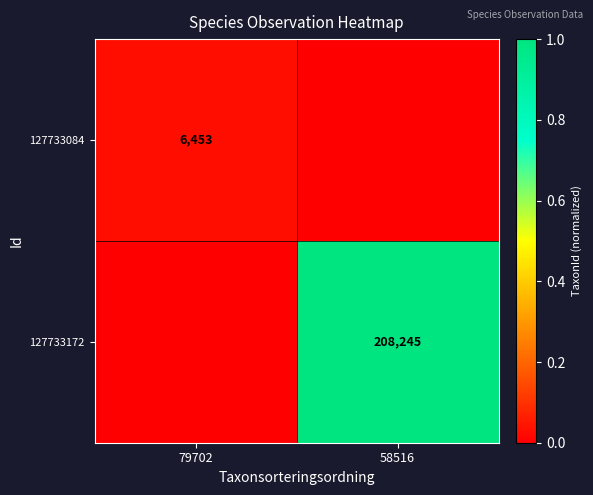

True or false: 127733084 has a value of 3910 at 79702.

False